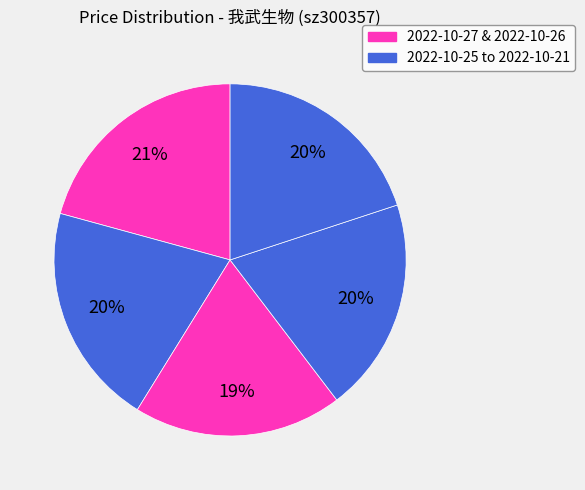

Which slice is the smallest?

2022-10-25